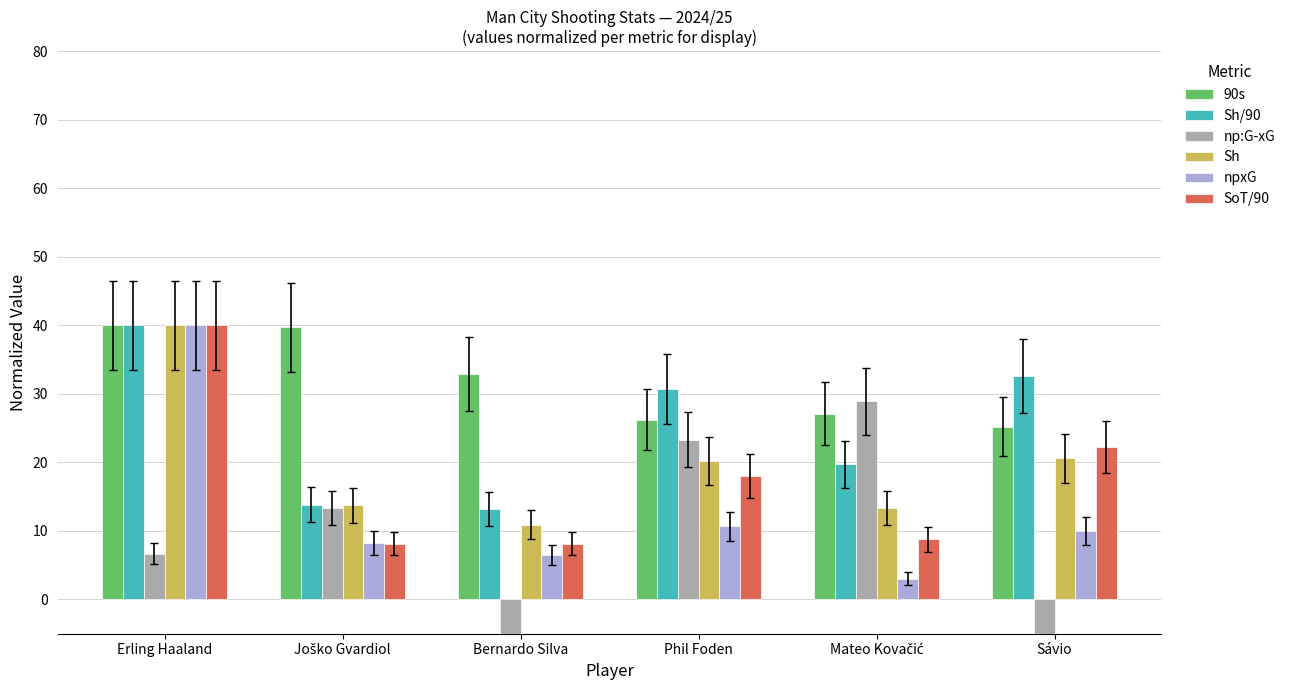

How many groups of bars are there?

6